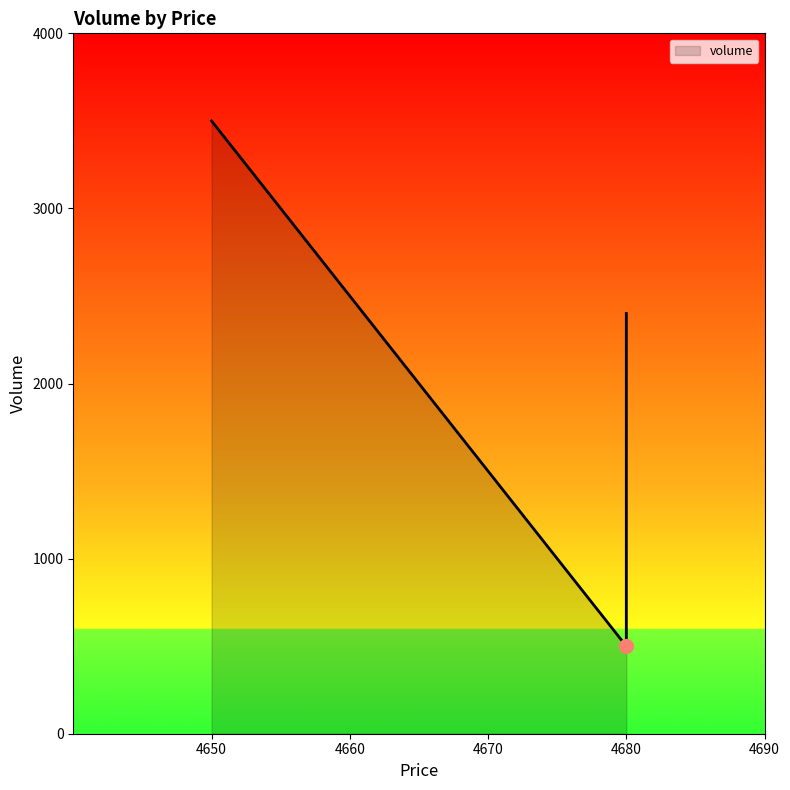

How many points are lower than both their immediate neighbors (excluding endpoints)?

1